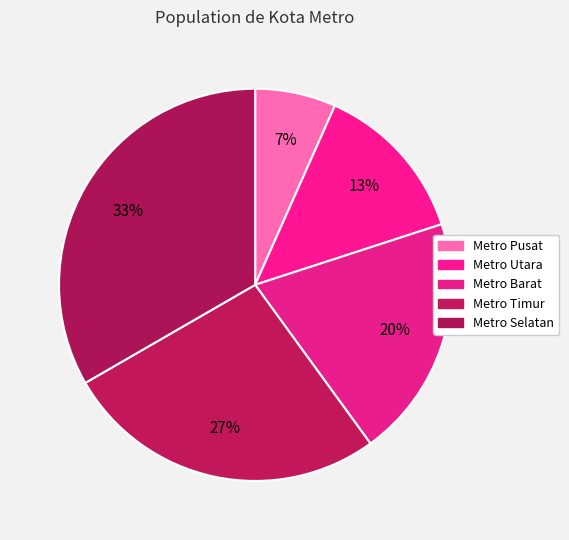

Count the number of slices in the pie.

5